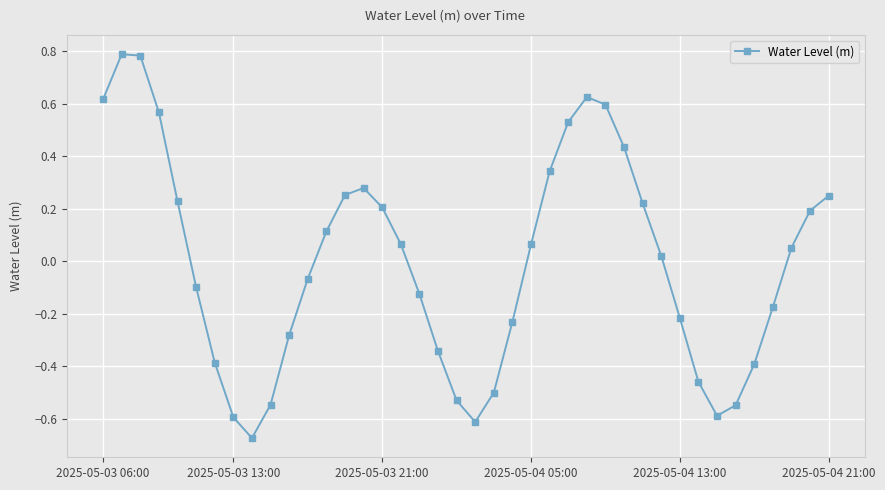

What is the difference between the second highest and second lowest values?

1.4